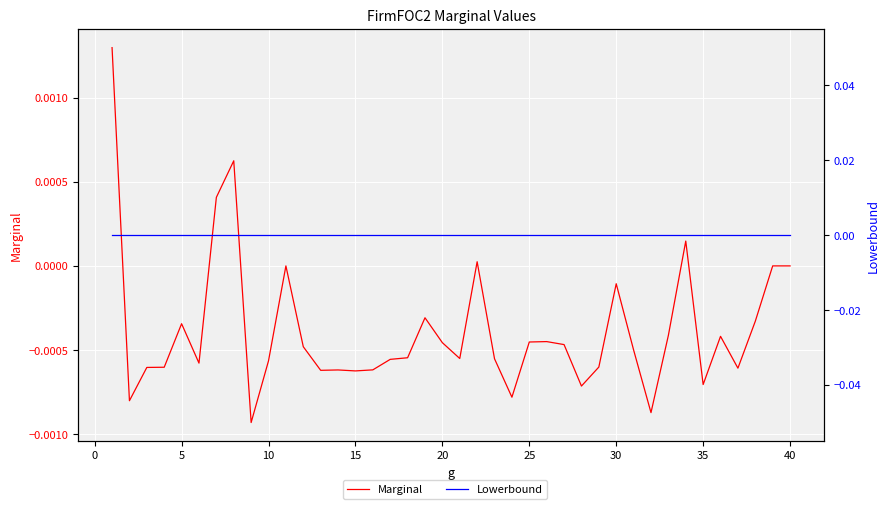

Is it true that Marginal equals -0.0 at 35?

True